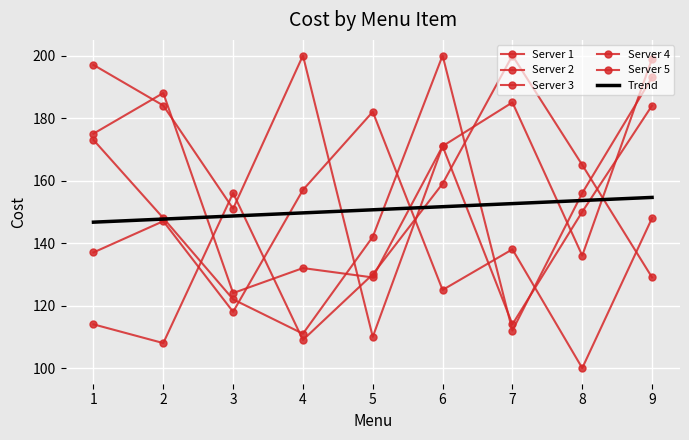

At which category is the sum across all series the highest?

9